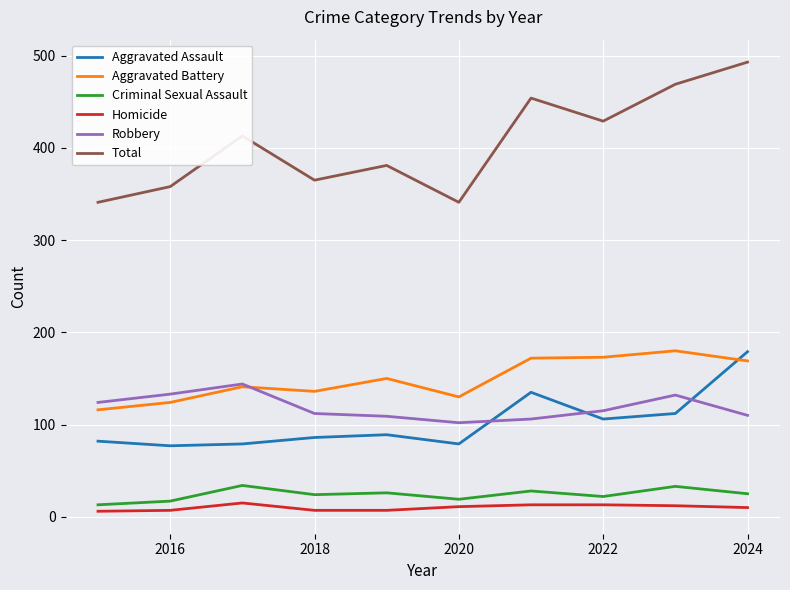

True or false: Aggravated Assault and Total intersect in this chart.

False